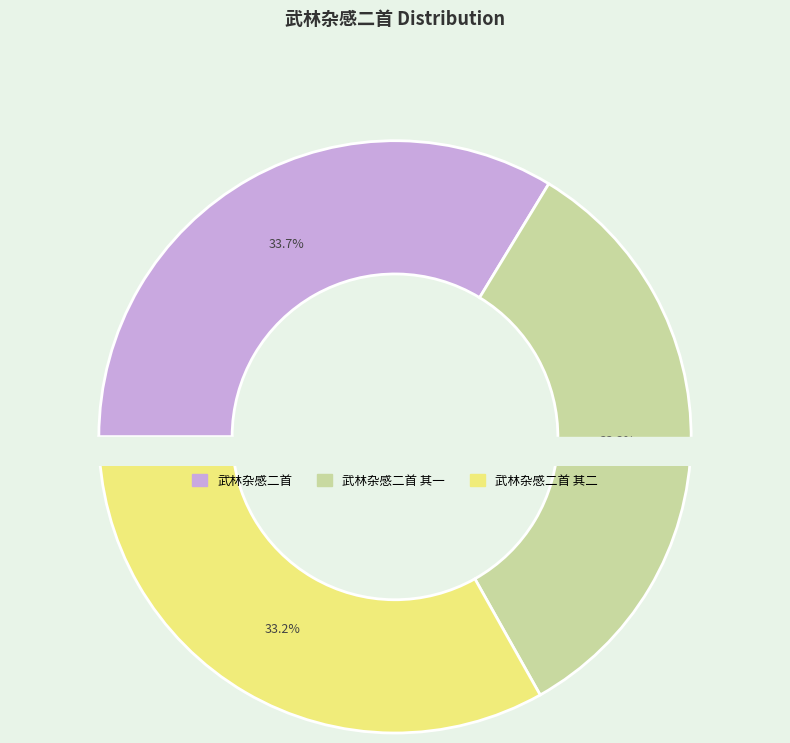

Rank the categories by value from lowest to highest.

武林杂感二首 其一, 武林杂感二首 其二, 武林杂感二首